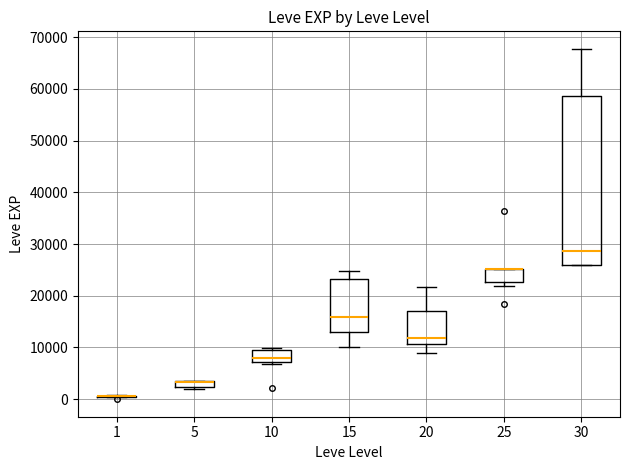

Where does the upper whisker of the box at x = 20 end on the y-axis? The values are not printed on the chart, so give them approximately, as read against the axis.

22000